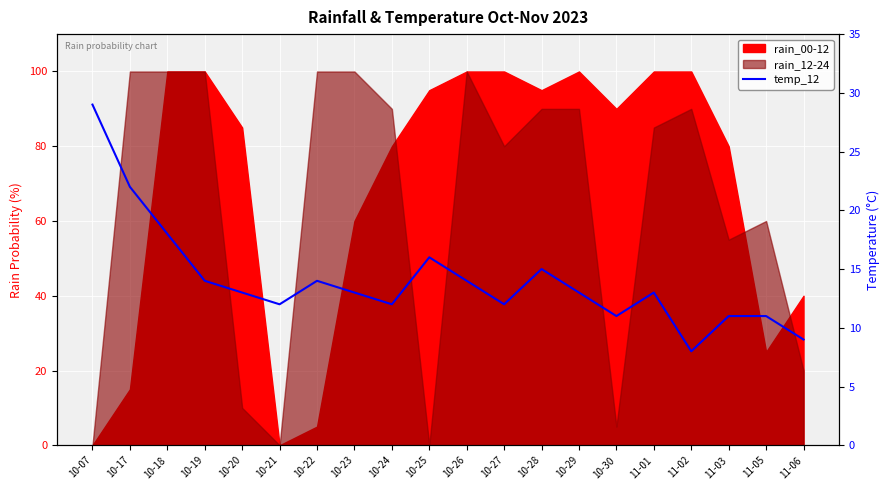

At which label does the data first exceed 13?

10-07